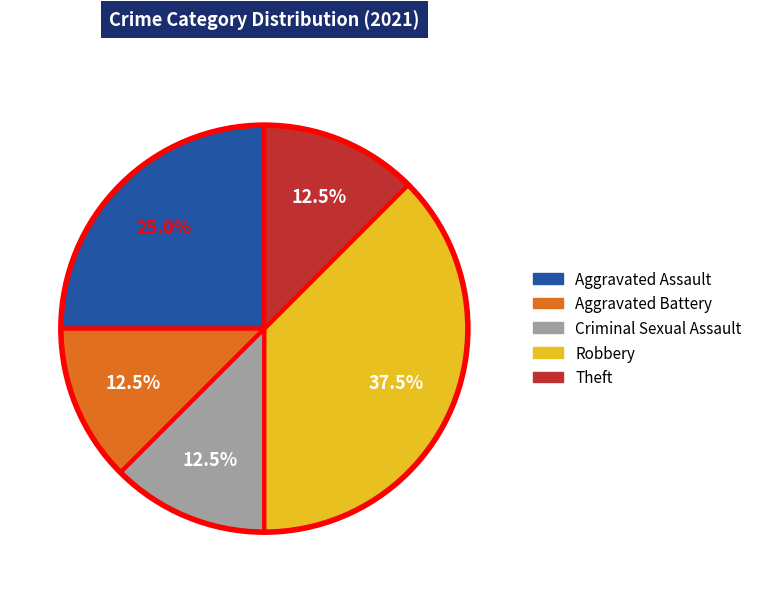

How many slices are in this pie chart?

5